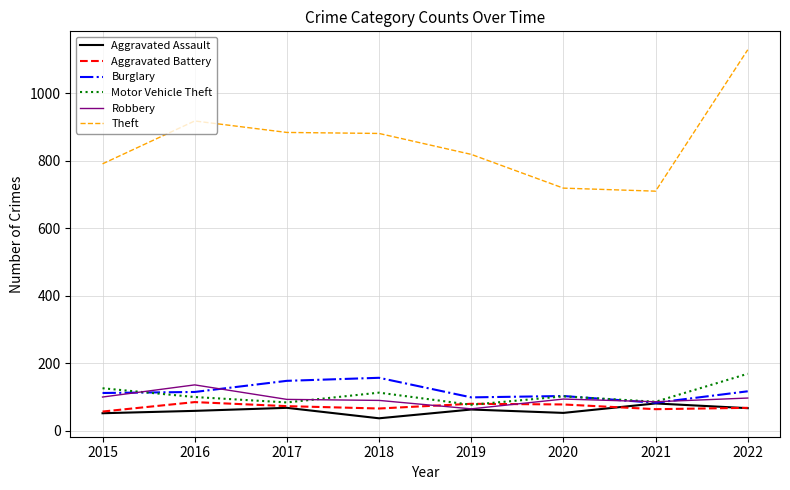

Read the Aggravated Assault value at 2018, to the nearest 10.

40